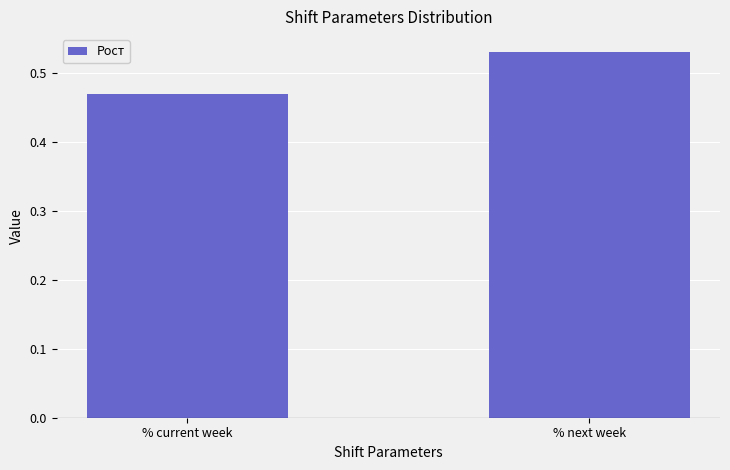

Which category has the highest value across all series?

% next week